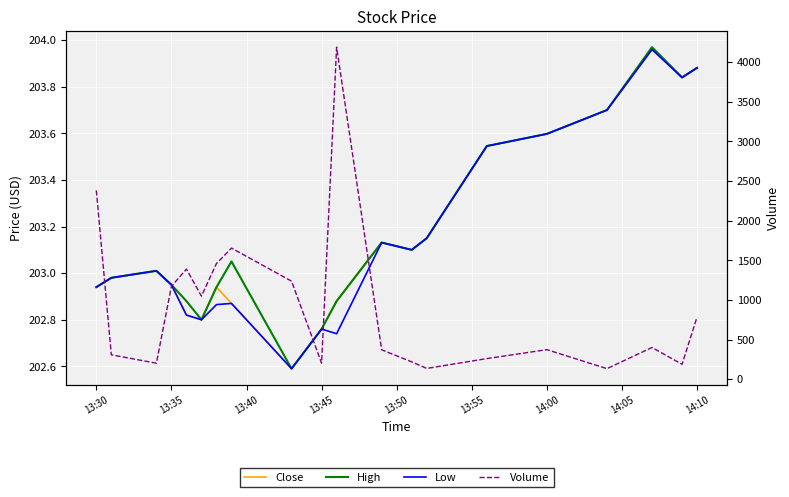

Reading left to right, list all the values displayed in this chart.

Close: 202.9	203.0	203.0	202.9	202.8	202.8	202.9	202.9	202.6	202.8	202.9	203.1	203.1	203.1	203.5	203.6	203.7	204.0	203.8	203.9
High: 202.9	203.0	203.0	202.9	202.9	202.8	202.9	203.1	202.6	202.8	202.9	203.1	203.1	203.1	203.5	203.6	203.7	204.0	203.8	203.9
Low: 202.9	203.0	203.0	202.9	202.8	202.8	202.9	202.9	202.6	202.8	202.7	203.1	203.1	203.1	203.5	203.6	203.7	204.0	203.8	203.9
Volume: 2382.0	308.0	202.0	1171.0	1389.0	1048.0	1459.0	1654.0	1237.0	202.0	4189.0	371.0	219.0	136.0	260.0	373.0	133.0	400.0	188.0	784.0